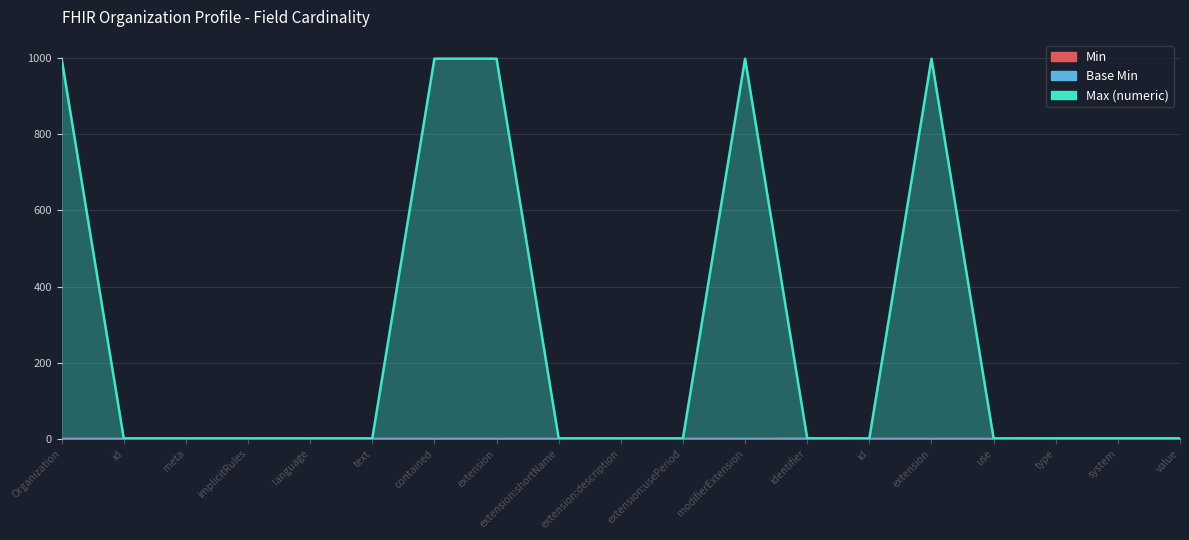

True or false: Min has a value of 0 at id.

True